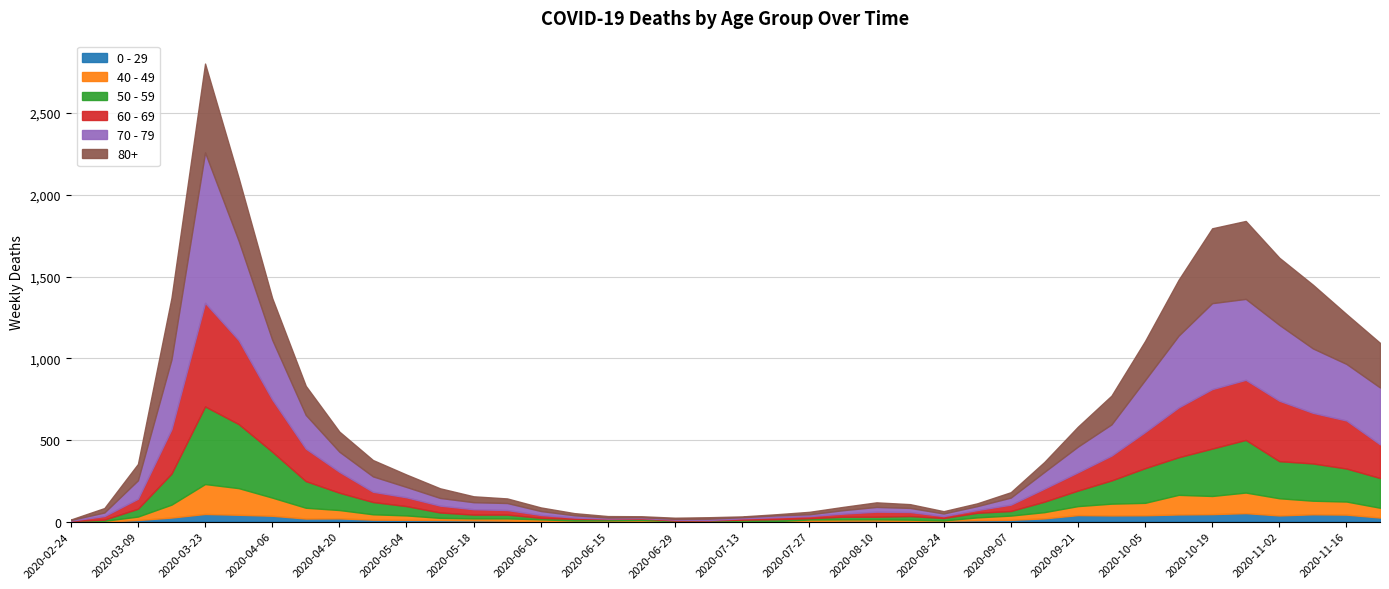

What is the label of the 20th point from the left?

2020-07-06